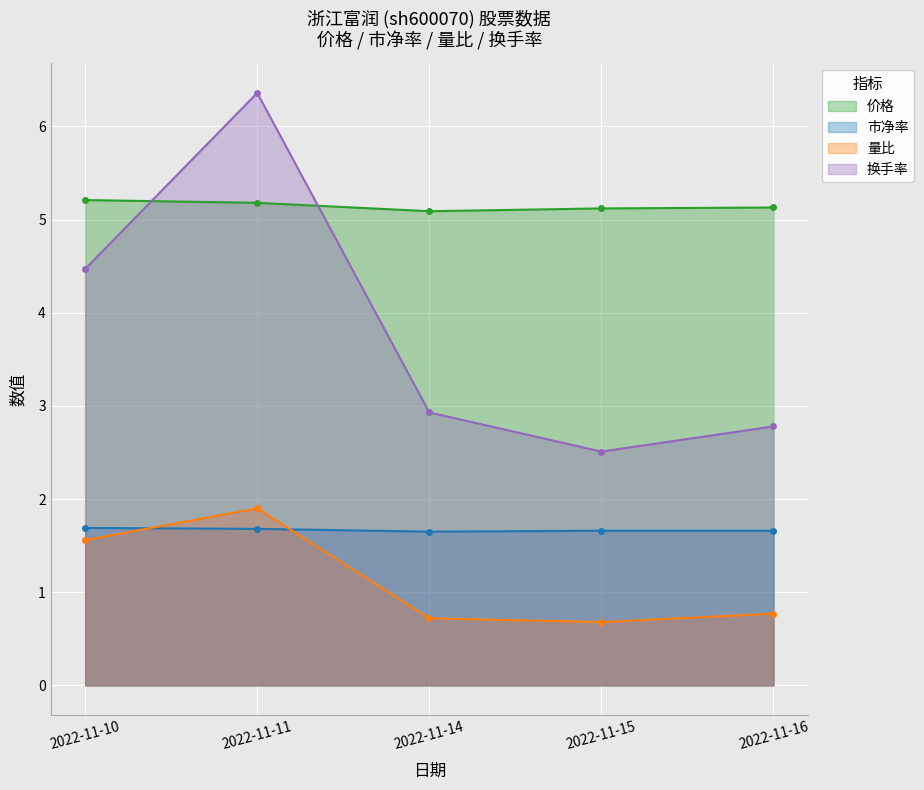

True or false: 市净率 has a value of 1.7 at 2022-11-10.

True